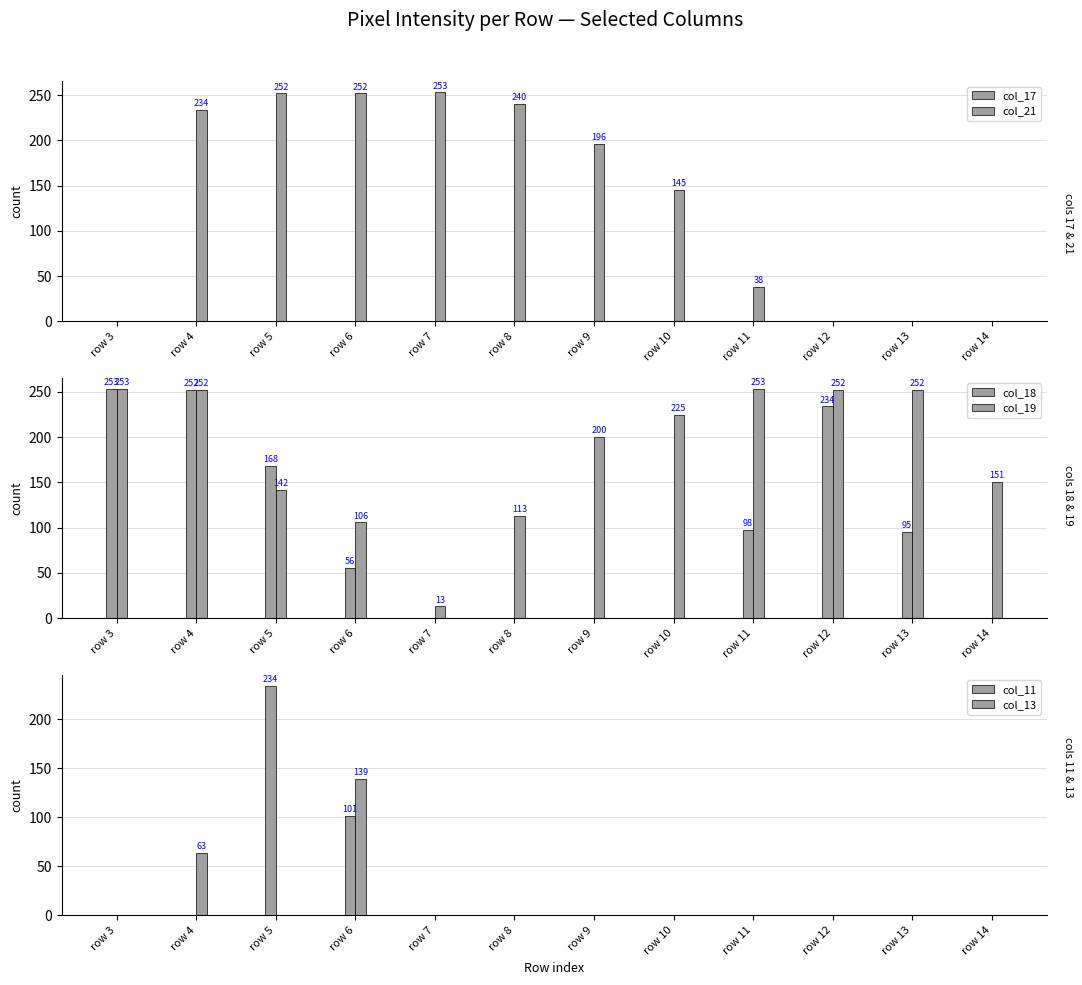

Does the chart contain any negative values?

No